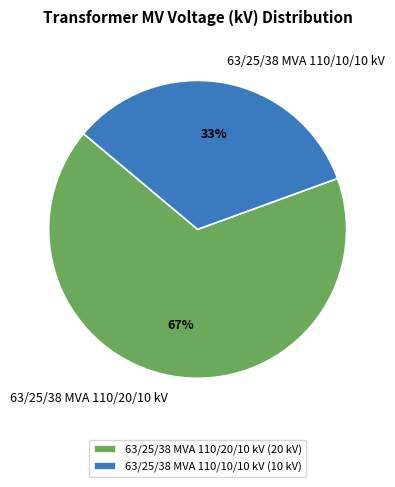

Is there a majority slice in this chart?

Yes